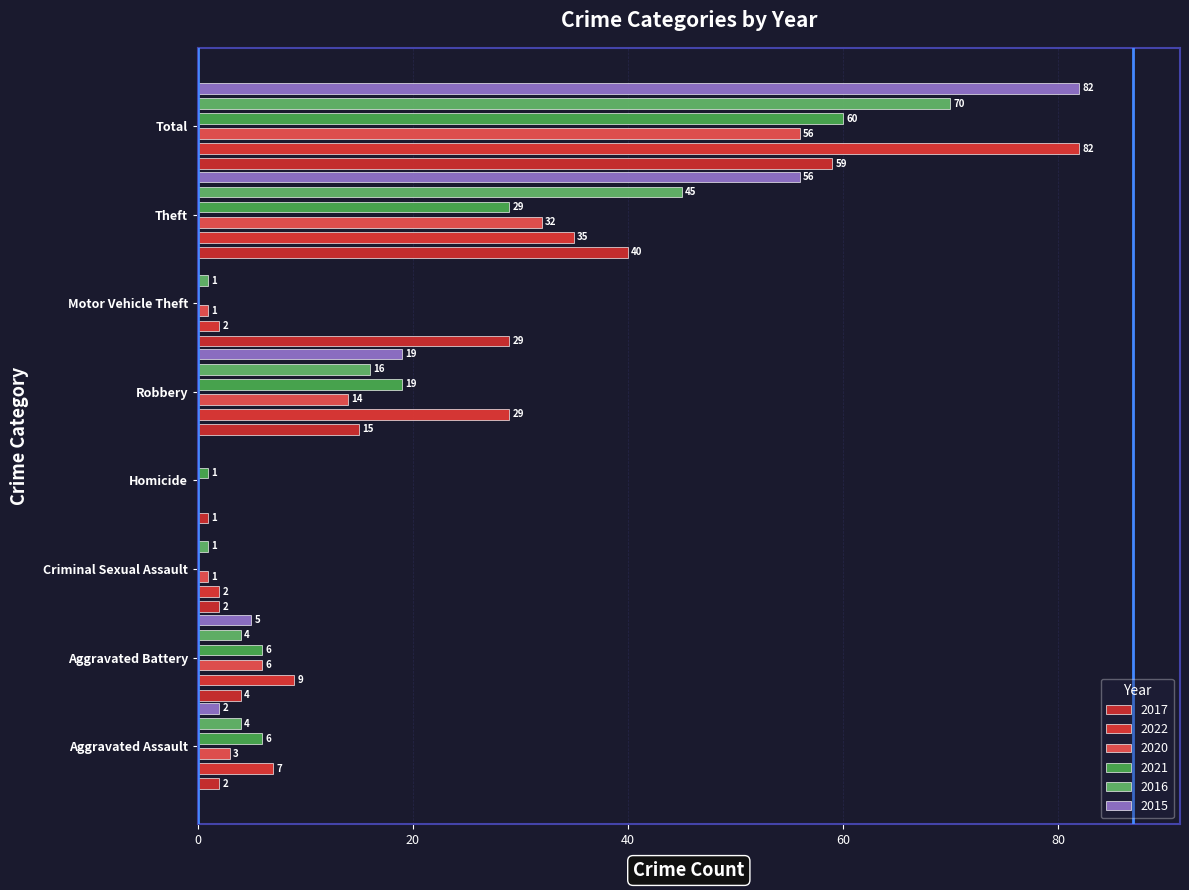

At Total, list the series in order from largest to smallest.

2022, 2015, 2016, 2021, 2017, 2020